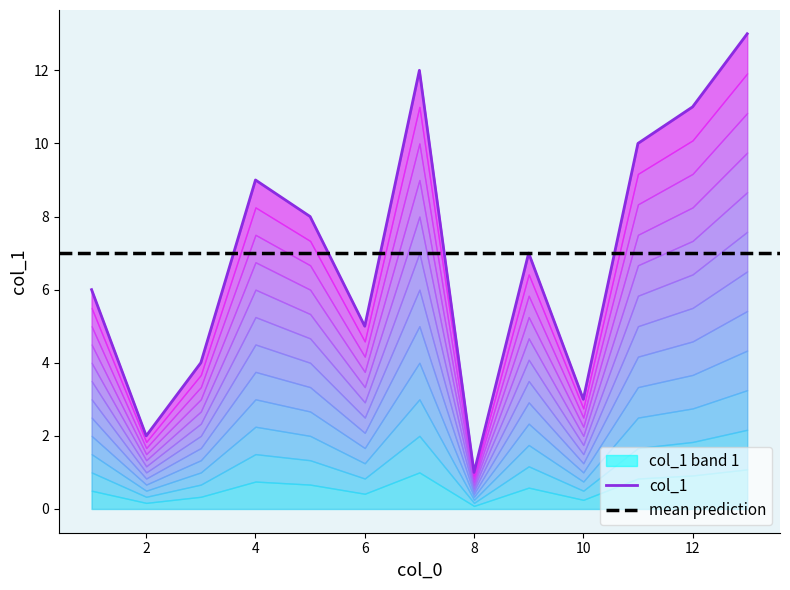

How many categories are shown in the chart?

13